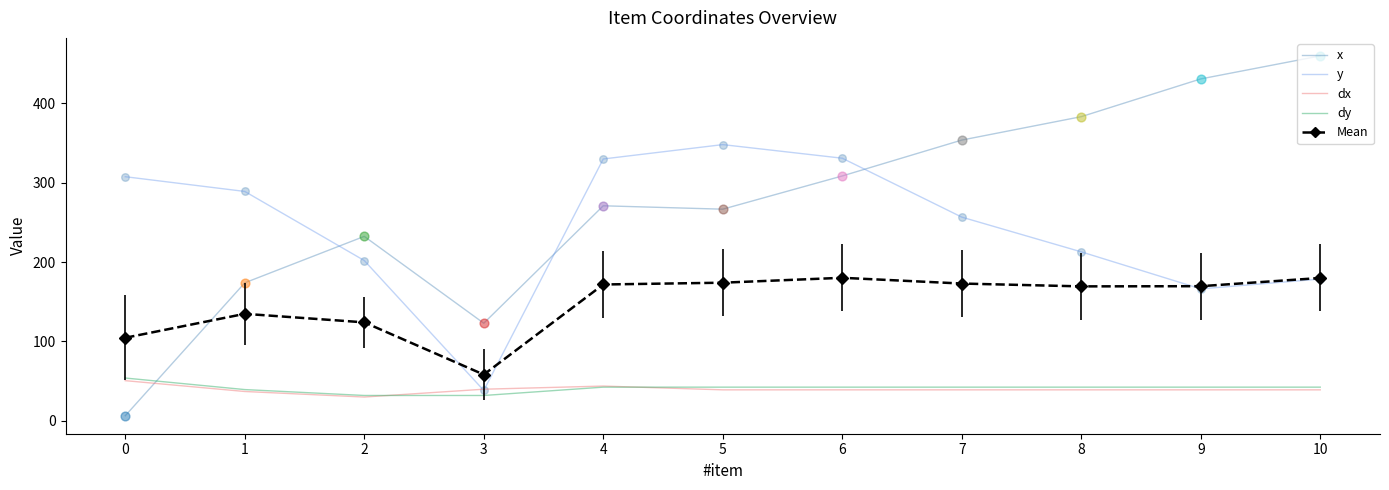

What is the total value across all series at 8?

846.6